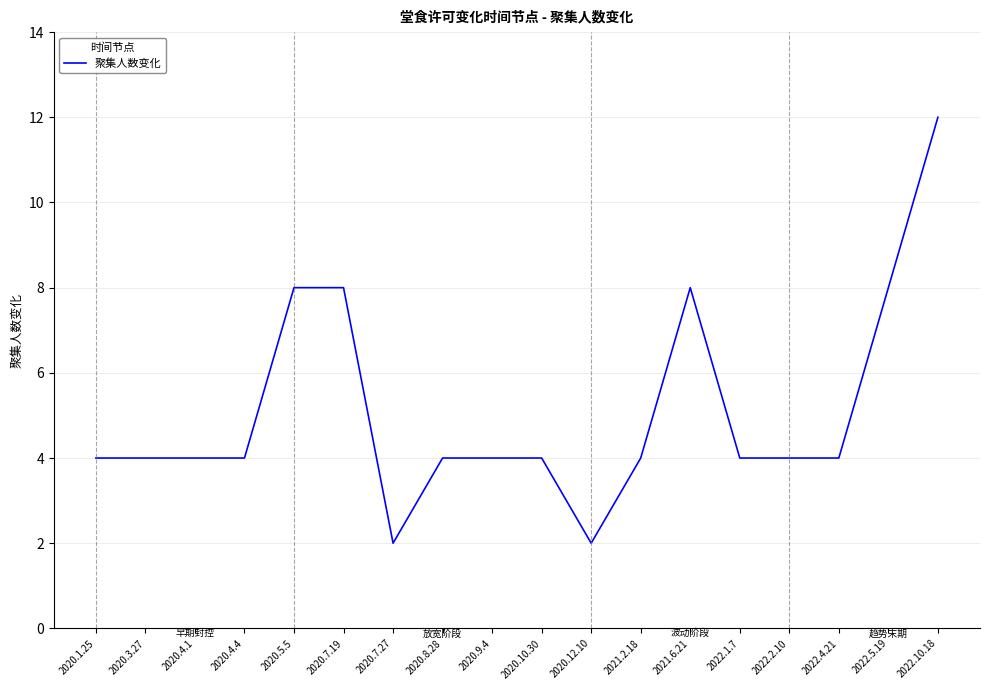

The chart shows a value of 6 at 2020.4.4. True or false?

False